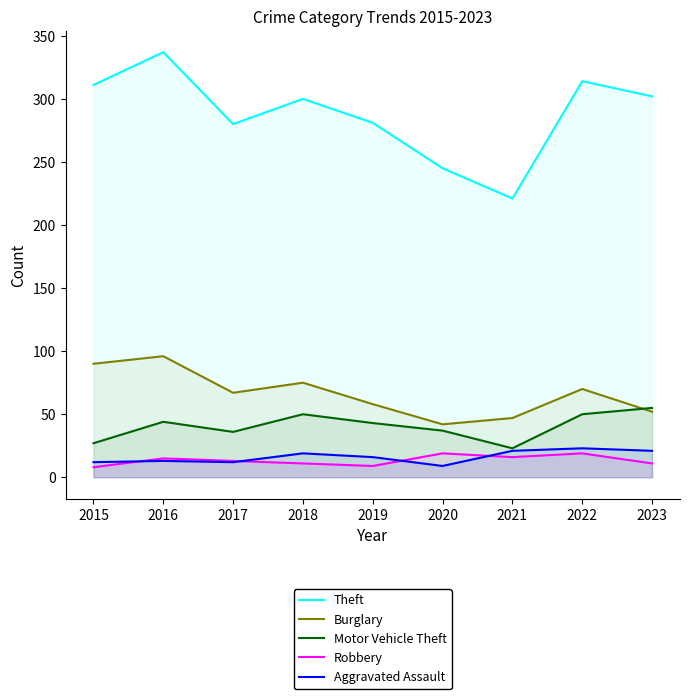

How many data points in Burglary are less than 67?

4